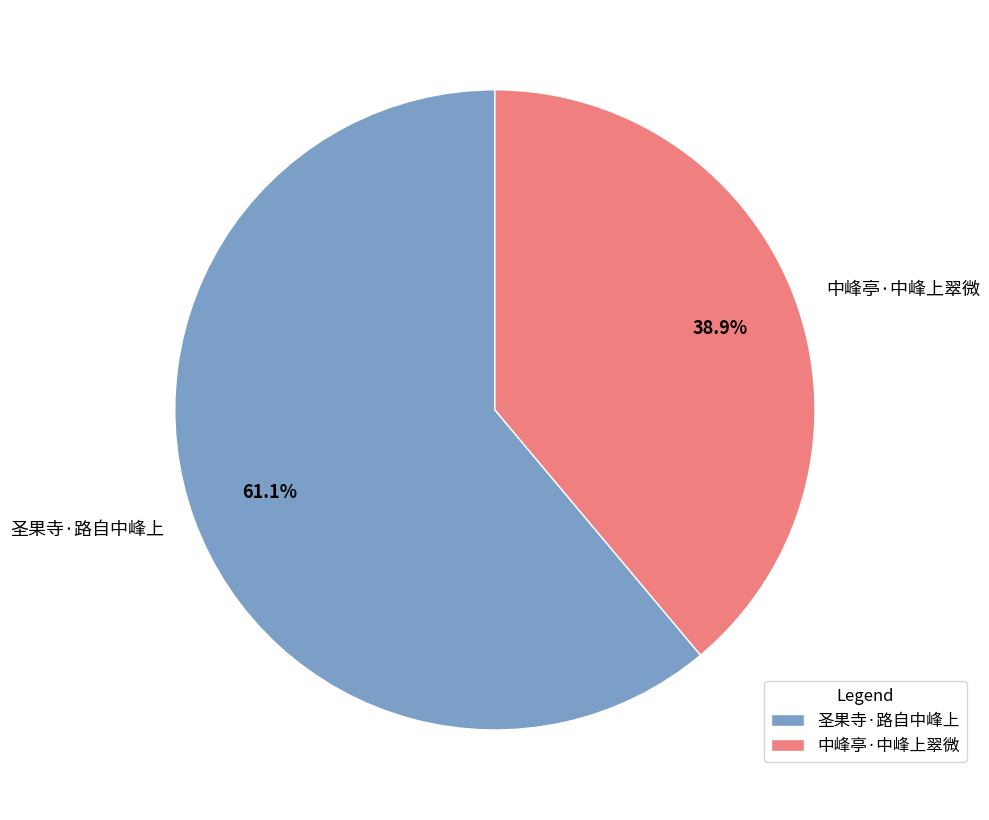

What percentage is the 圣果寺·路自中峰上 slice, to the nearest percent?

61%